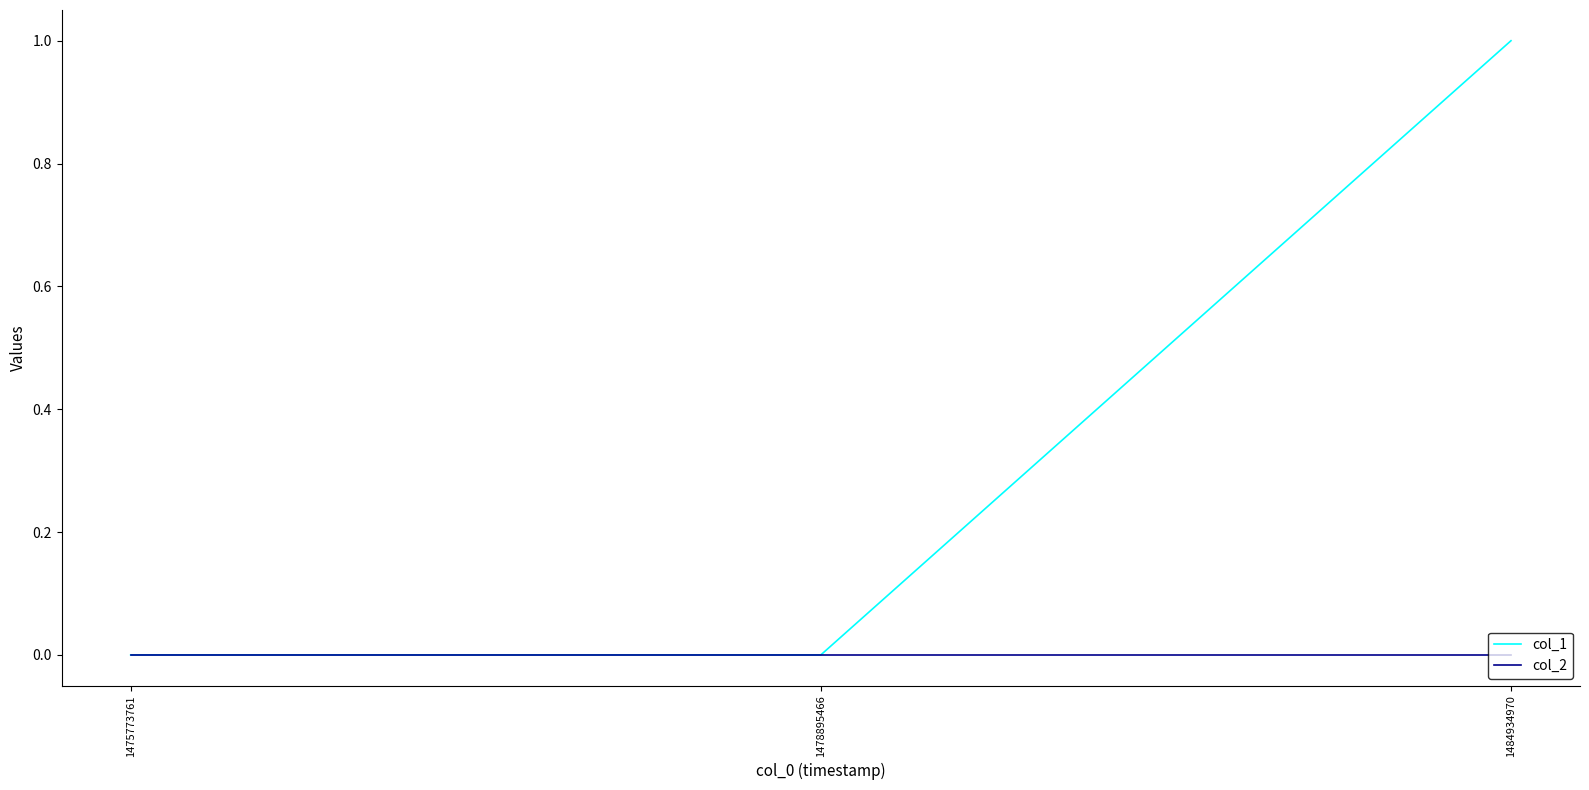

Which series has the largest range (max minus min)?

col_1